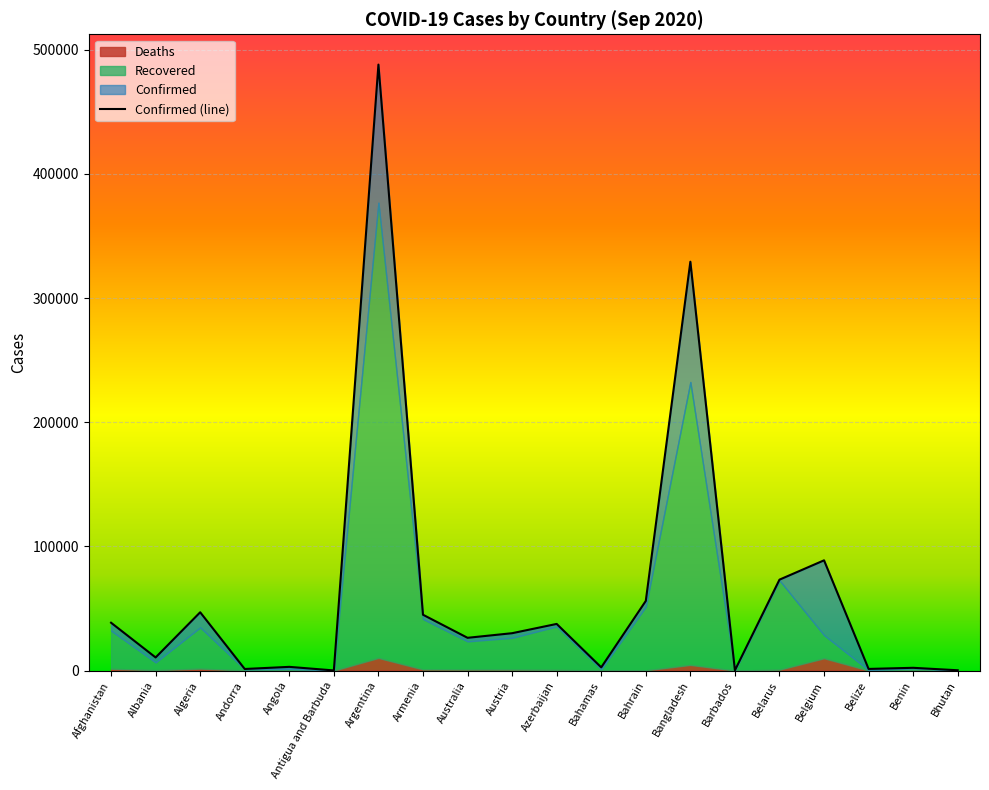

Rank the categories by value from highest to lowest.

Argentina, Bangladesh, Belgium, Belarus, Bahrain, Algeria, Armenia, Afghanistan, Azerbaijan, Austria, Australia, Albania, Angola, Bahamas, Benin, Belize, Andorra, Bhutan, Barbados, Antigua and Barbuda